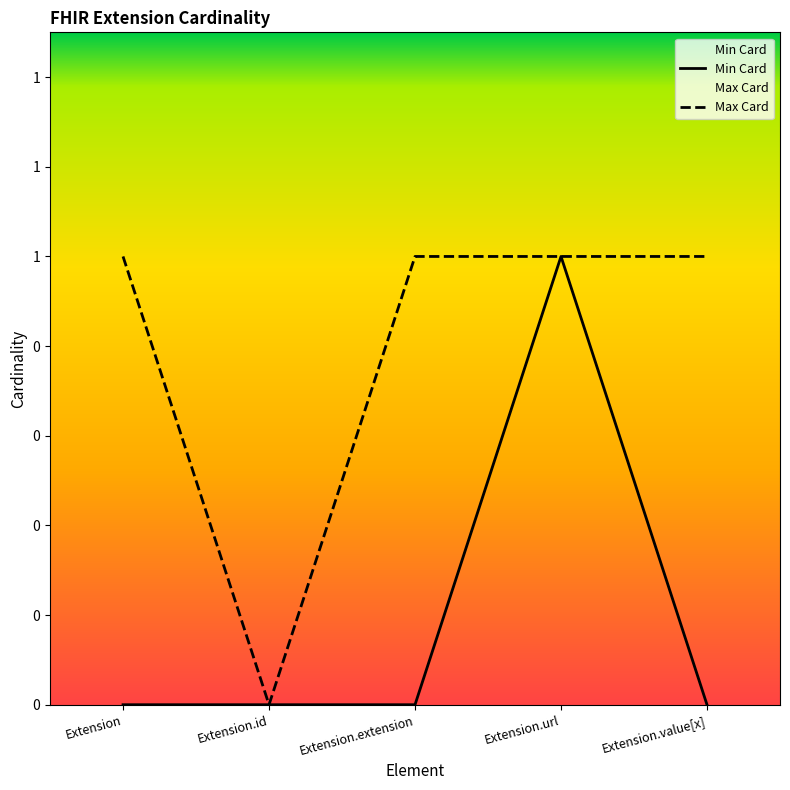

What is the difference between the highest and lowest values at Extension.value[x]?

1